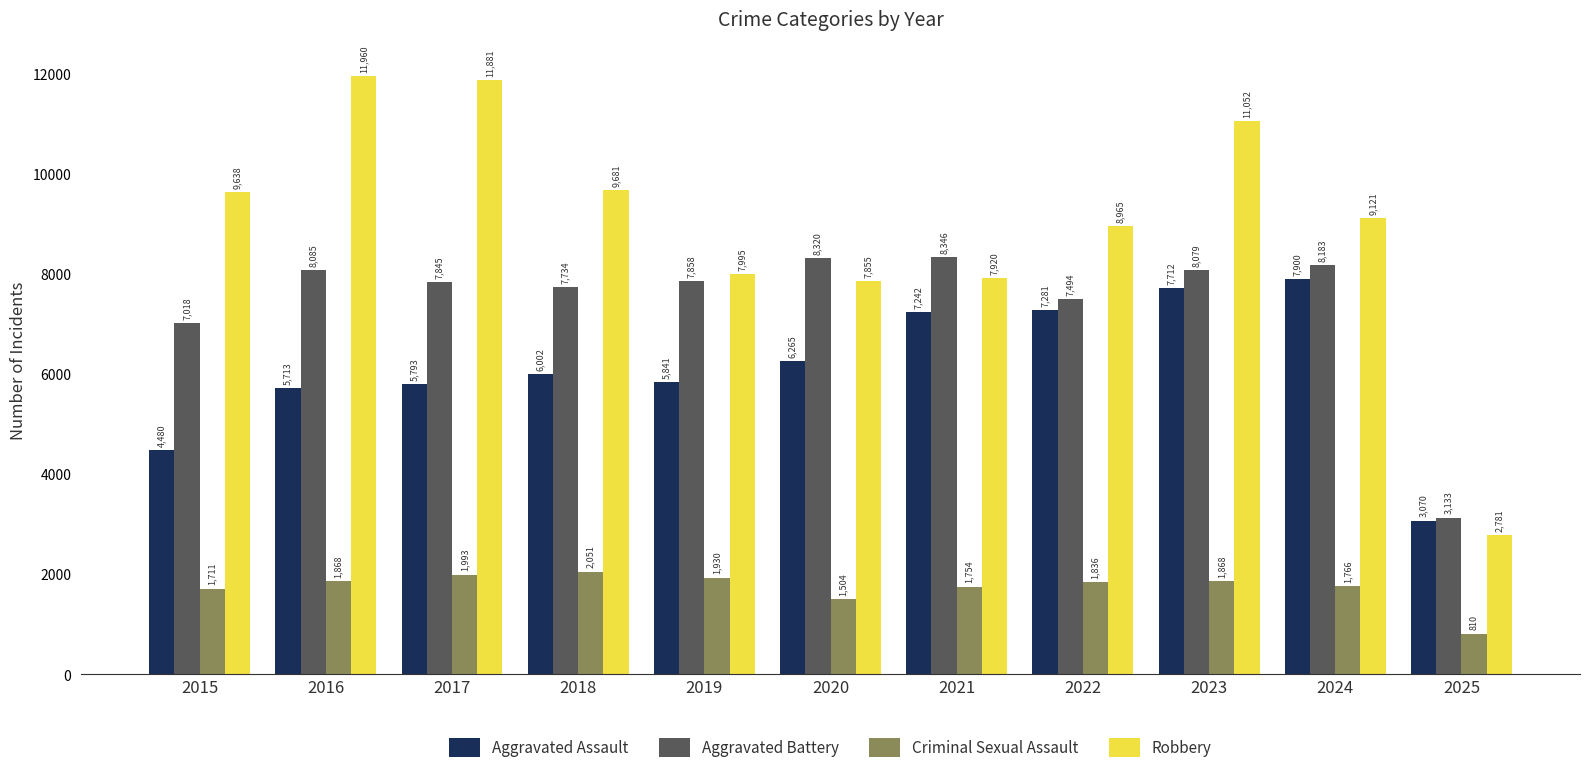

Reading left to right, extract all data points from this chart.

Aggravated Assault: 2015=4480	2016=5713	2017=5793	2018=6002	2019=5841	2020=6265	2021=7242	2022=7281	2023=7712	2024=7900	2025=3070
Aggravated Battery: 2015=7018	2016=8085	2017=7845	2018=7734	2019=7858	2020=8320	2021=8346	2022=7494	2023=8079	2024=8183	2025=3133
Criminal Sexual Assault: 2015=1711	2016=1868	2017=1993	2018=2051	2019=1930	2020=1504	2021=1754	2022=1836	2023=1868	2024=1766	2025=810
Robbery: 2015=9638	2016=11960	2017=11881	2018=9681	2019=7995	2020=7855	2021=7920	2022=8965	2023=11052	2024=9121	2025=2781